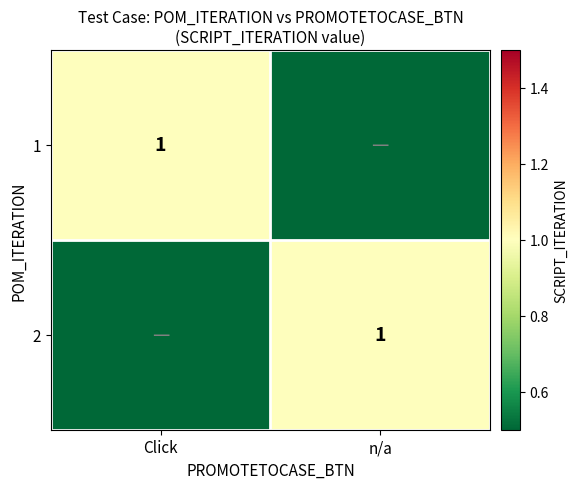

At how many categories does at least one series exceed 0?

2